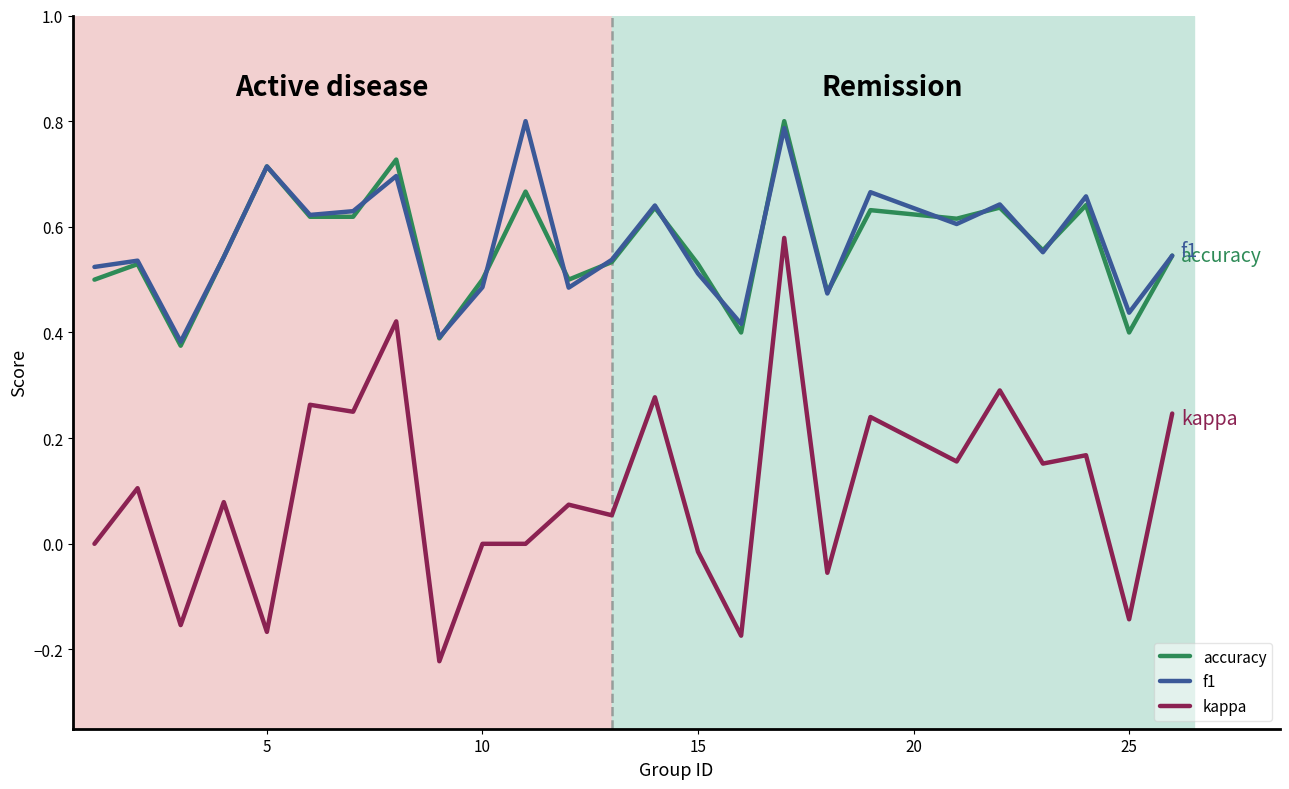

What are all the series names shown in the legend?

accuracy, f1, kappa